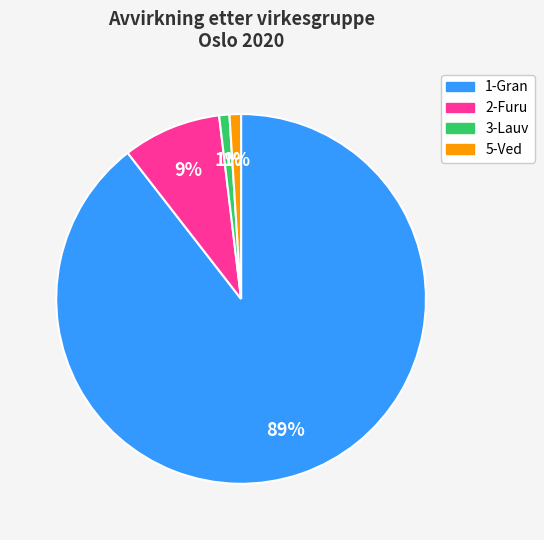

How many segments does this pie chart have?

4